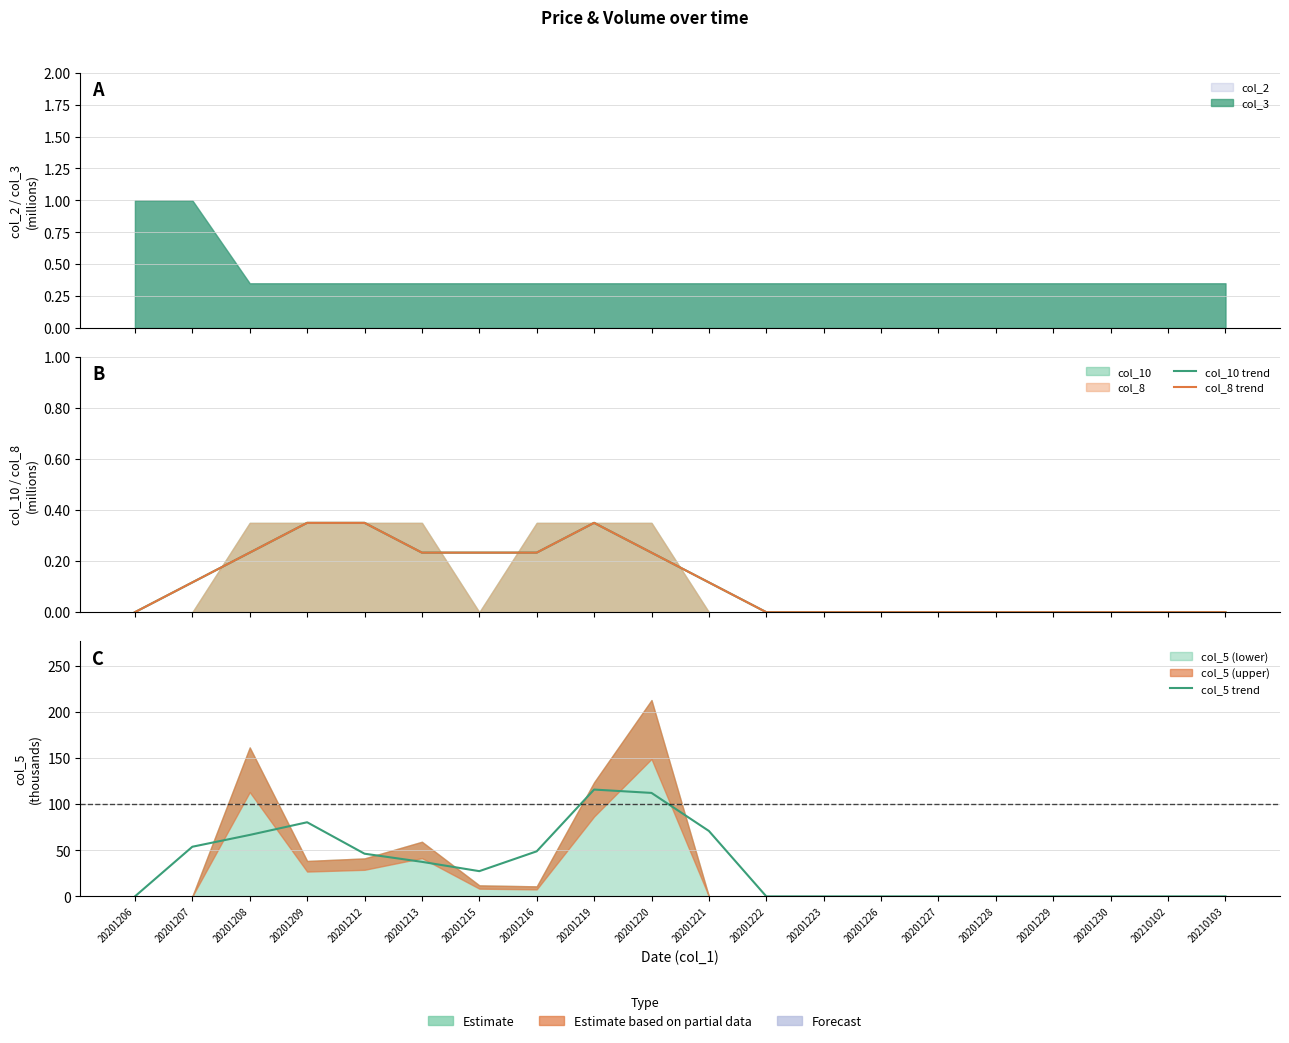

Where does the col_10 trend series first go above 0?

20201207